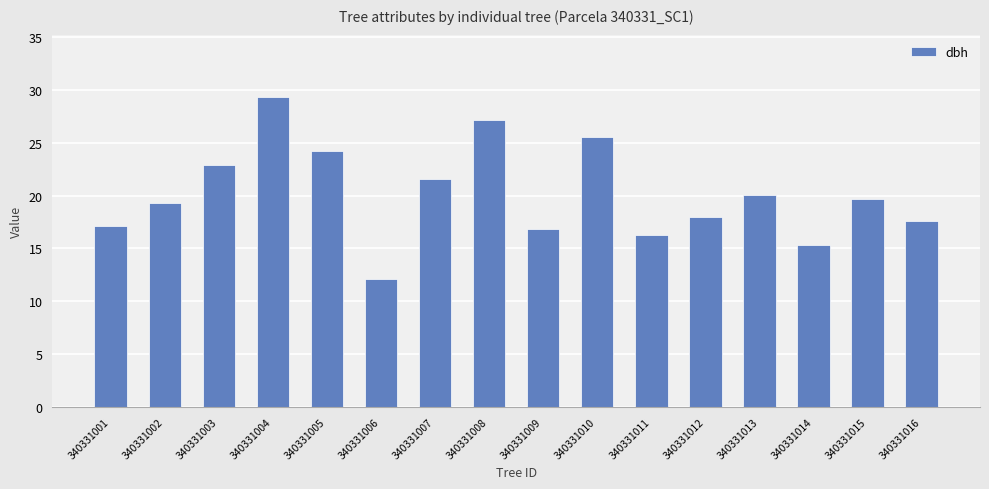

What is the ratio of the value at 340331004 to the value at 340331006?

2.4